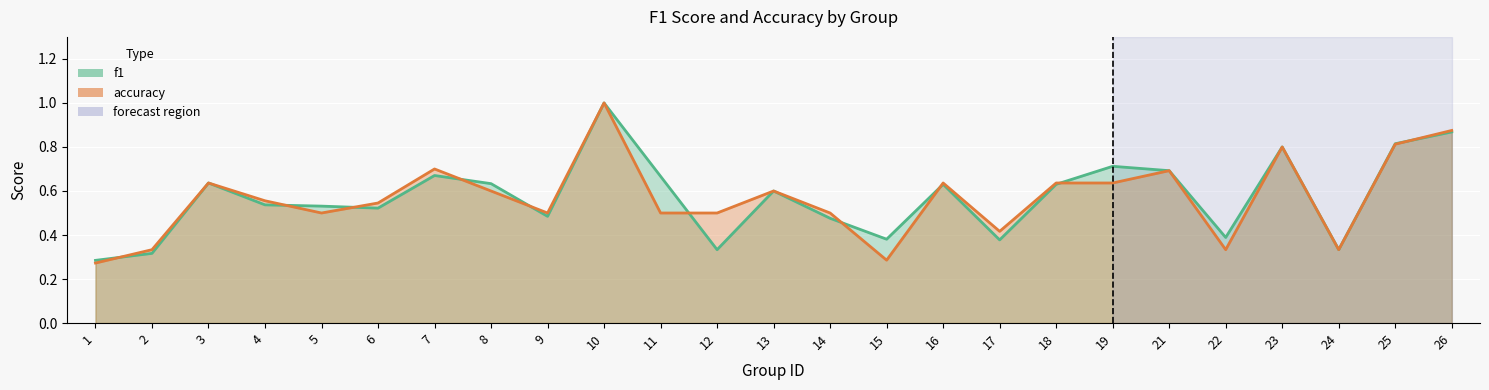

What are all the series names shown in the legend?

f1, accuracy